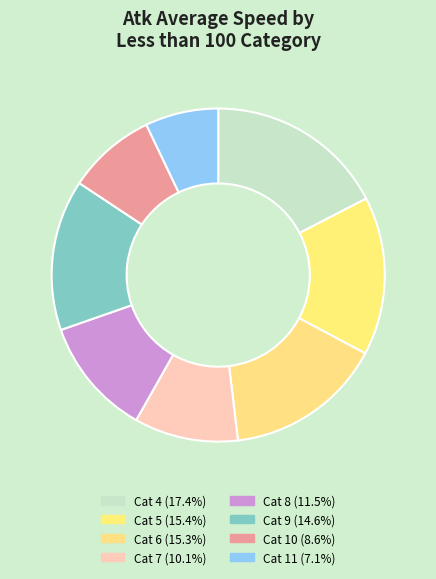

What is the smallest slice in the pie chart?

11